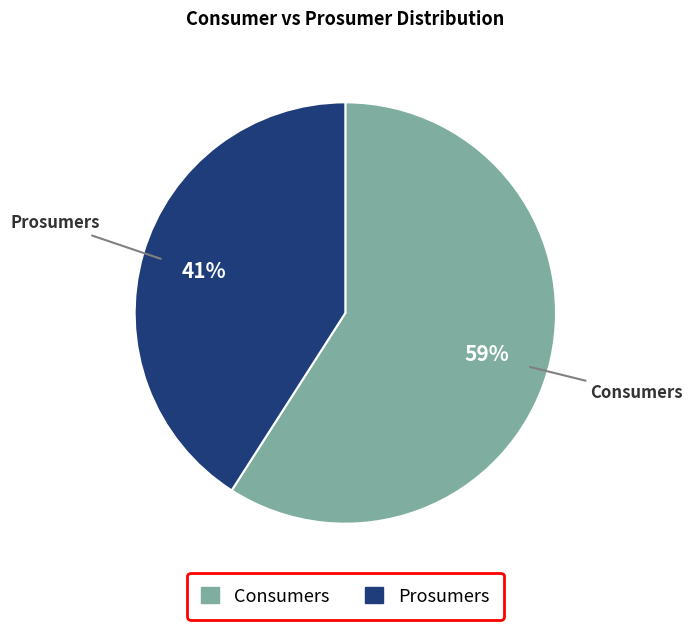

To the nearest percent, what is the difference between the largest and smallest slice percentages?

18%